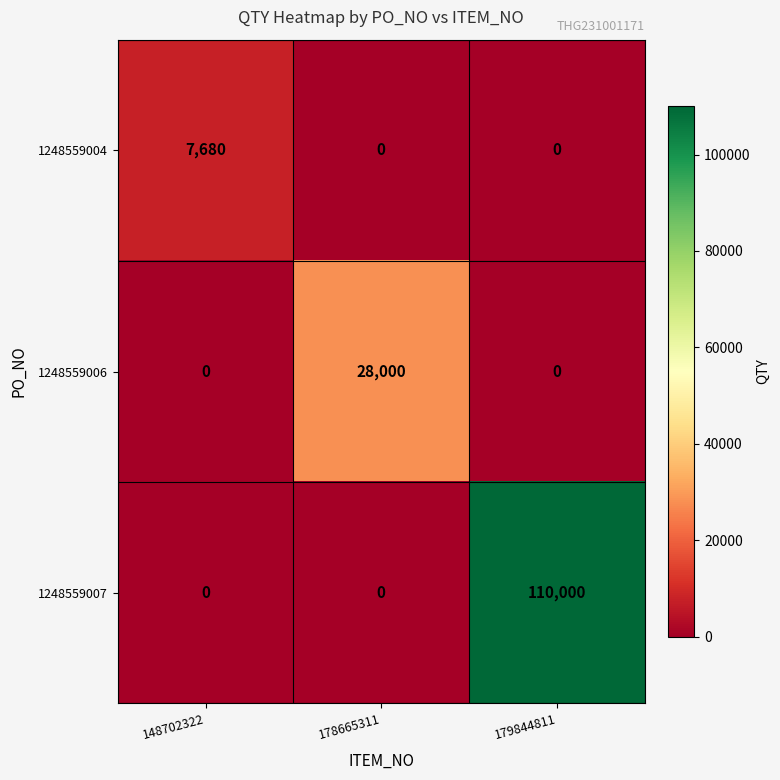

At which category is the sum across all series the highest?

179844811